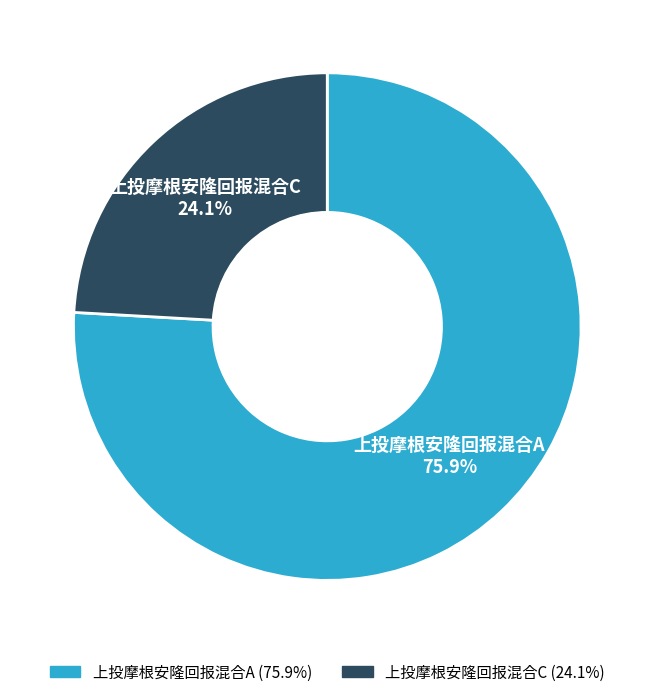

Combined, do 上投摩根安隆回报混合C and 上投摩根安隆回报混合A account for over 50%?

Yes